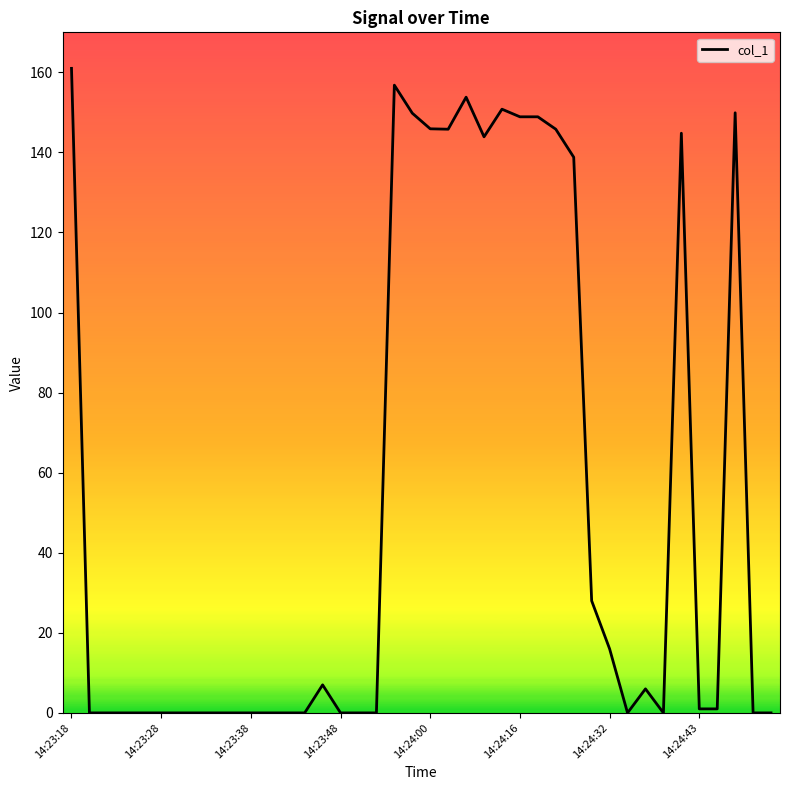

What is the difference between the maximum and minimum values?

161.0